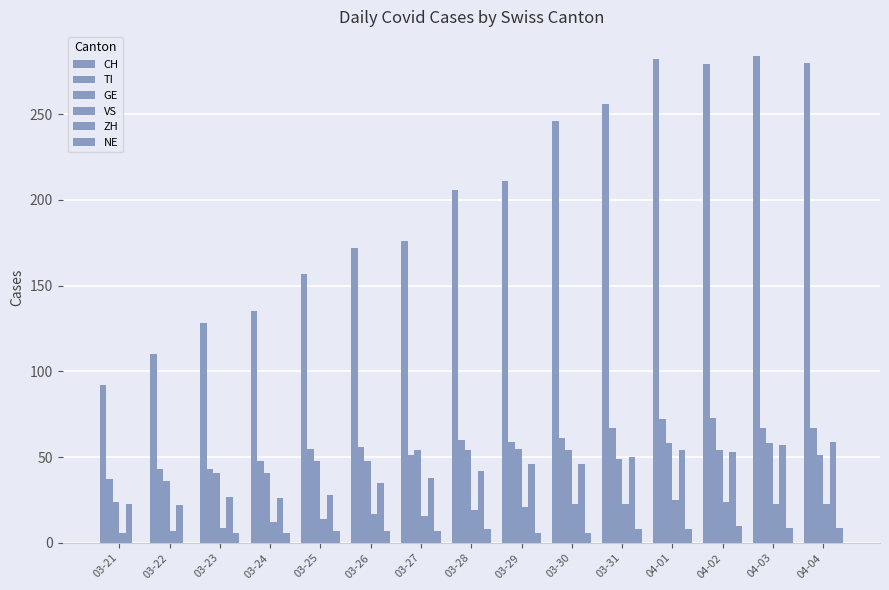

What is the difference between the maximum and minimum values in the CH series?

192